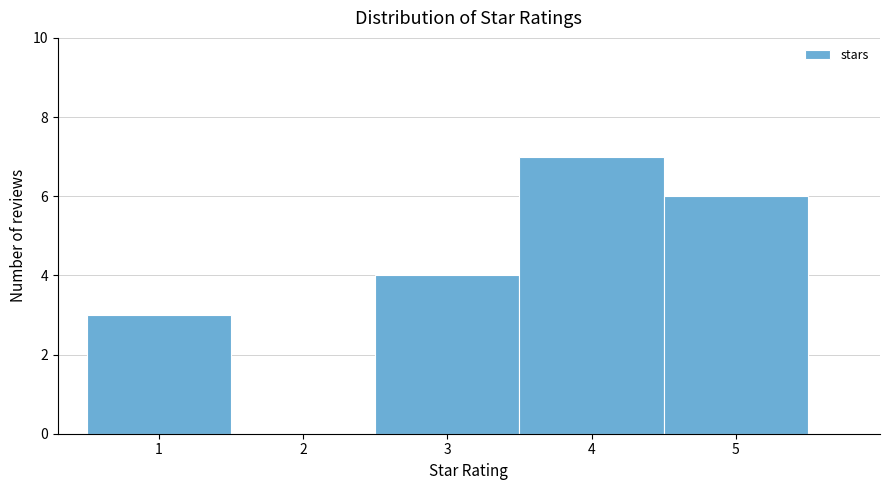

Which range on the x-axis has the tallest bar?

3.5 to 4.5